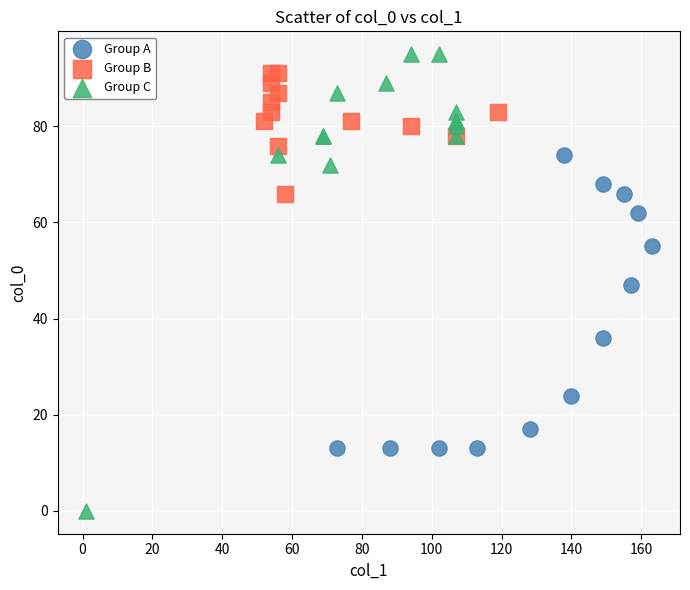

Which series has the widest spread of Y values?

Group C